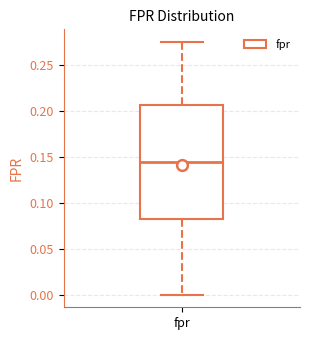

Where does the lower whisker of the box for fpr end on the y-axis? The values are not printed on the chart, so give them approximately, as read against the axis.

0.000